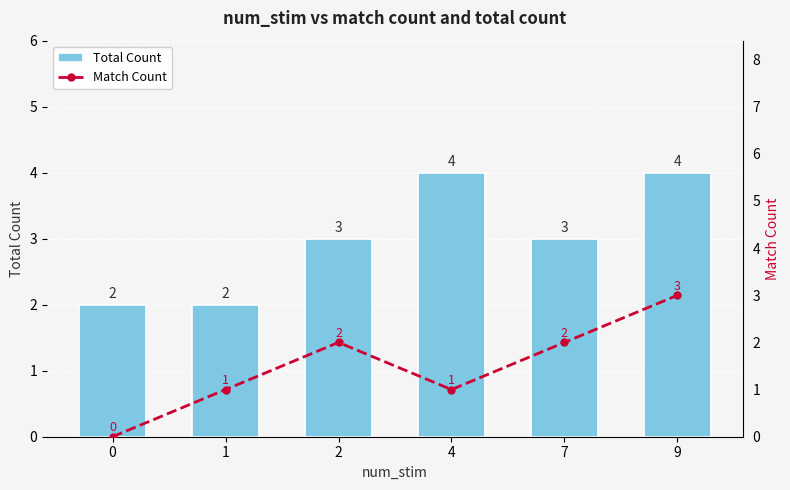

How many distinct data groups are displayed?

2